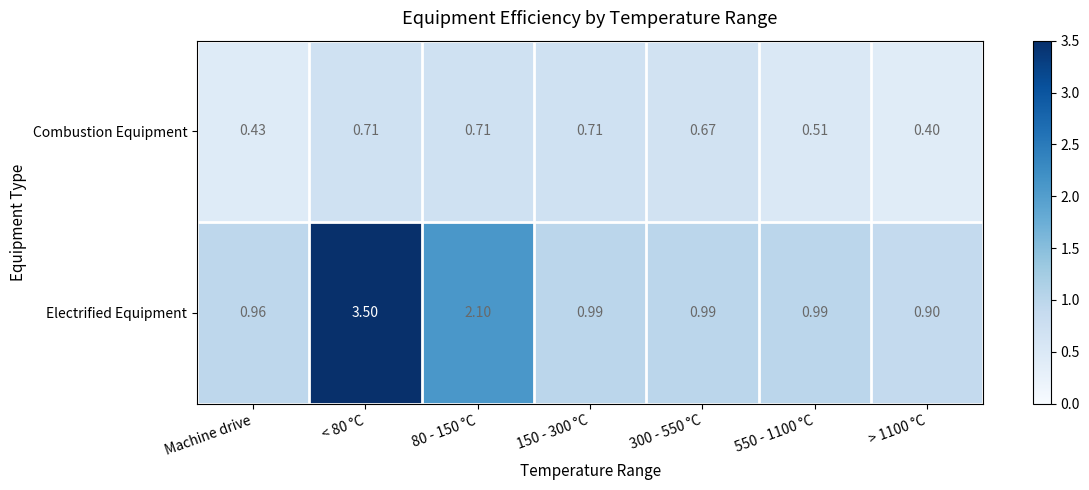

Rank the series at < 80 °C from highest to lowest value.

Electrified Equipment, Combustion Equipment